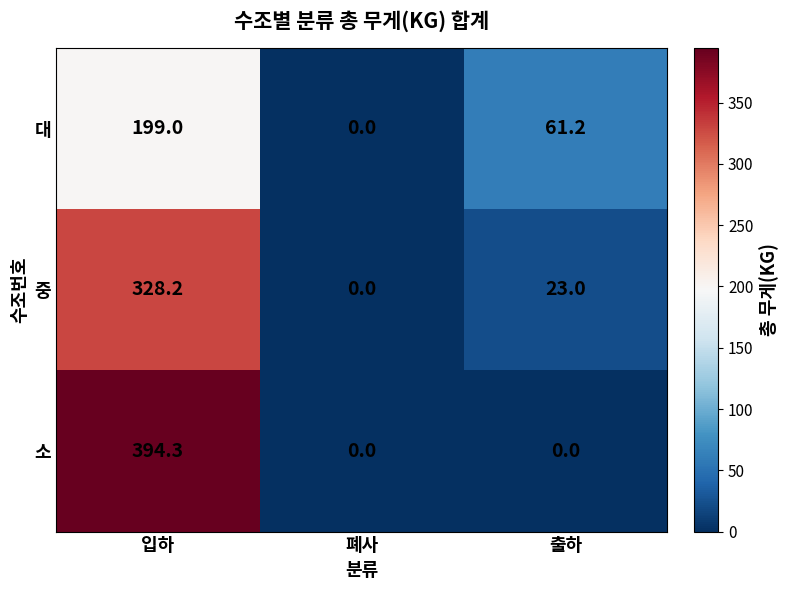

True or false: 중 has a value of 0.0 at 폐사.

True